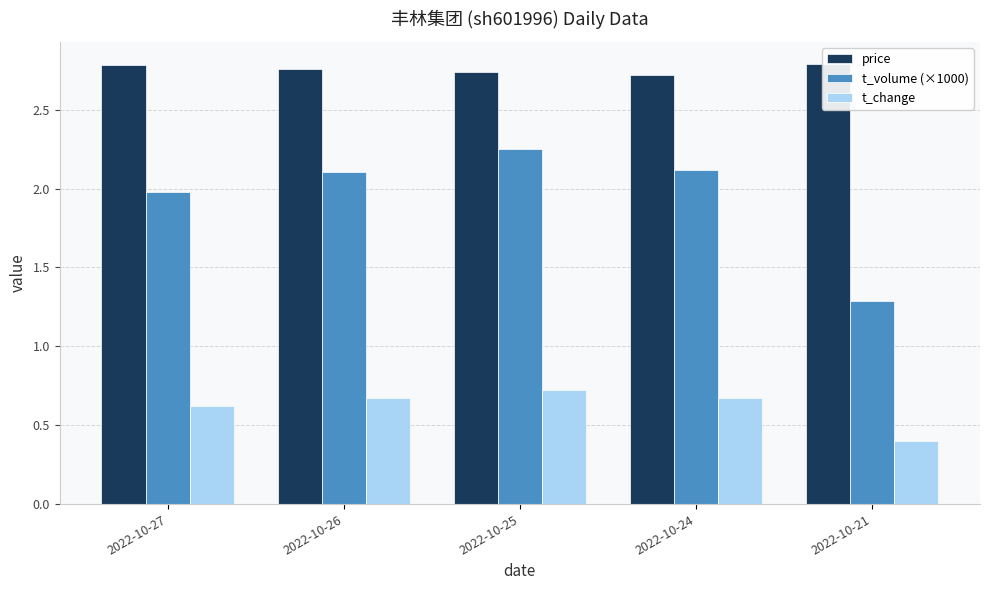

Rank the series at 2022-10-21 from highest to lowest value.

price, t_volume (×1000), t_change